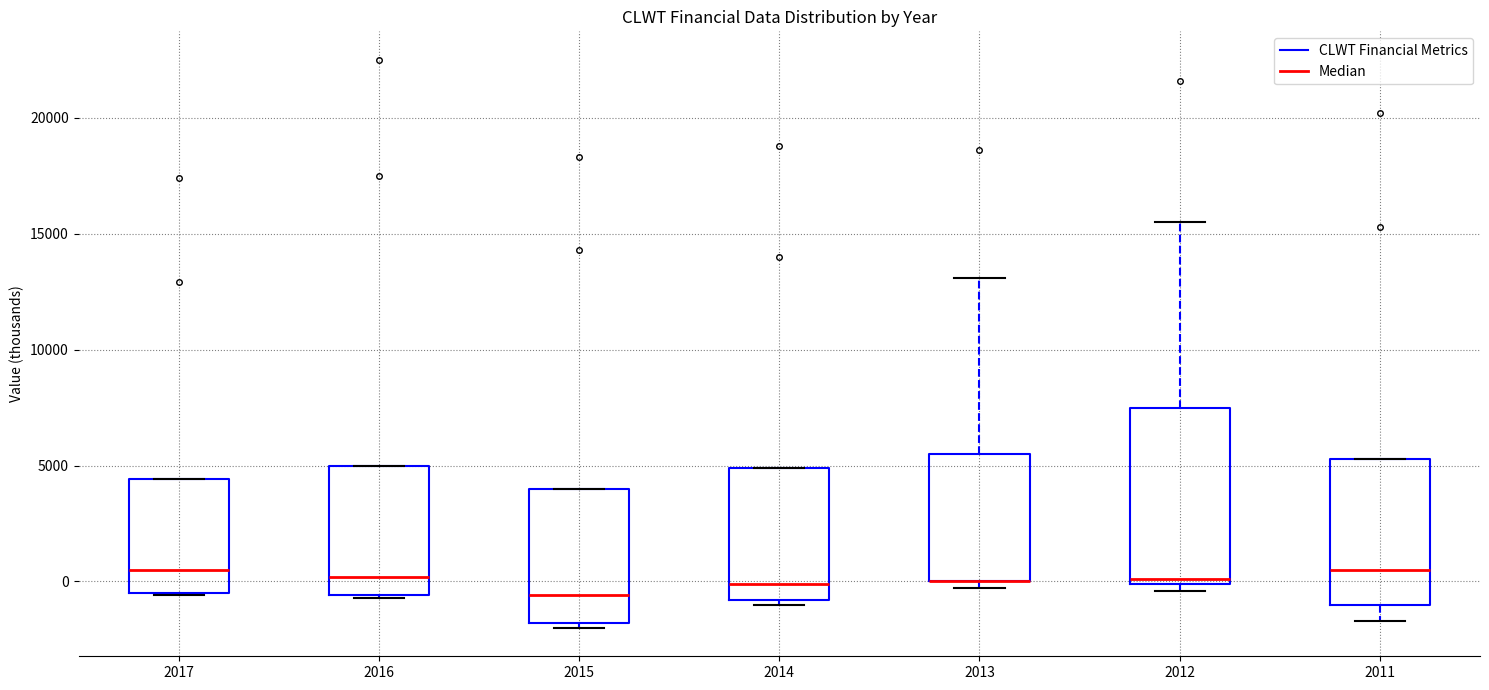

Reading left to right, transcribe this box plot: for each box, give where its median line is, the range the box spans, and where its two whiskers end, as read against the y-axis. The values are not printed on the chart, so give them approximately, as read against the axis.

2017: median 500, box -500 to 4500, whiskers -500 to 4500
2016: median 0, box -500 to 5000, whiskers -500 to 5000
2015: median -500, box -2000 to 4000, whiskers -2000 (just below the box's lower edge) to 4000
2014: median 0, box -1000 to 5000, whiskers -1000 (just below the box's lower edge) to 5000
2013: median 0 (drawn on the box's lower edge), box 0 to 5500, whiskers -500 to 13000
2012: median 0 (just above the box's lower edge), box 0 to 7500, whiskers -500 to 15500
2011: median 500, box -1000 to 5500, whiskers -1500 to 5500